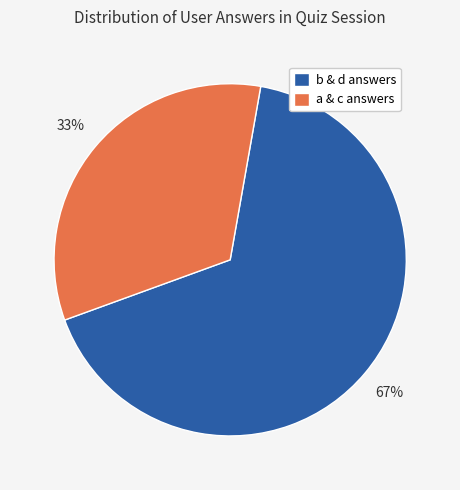

What is the largest slice in the pie chart?

b & d answers